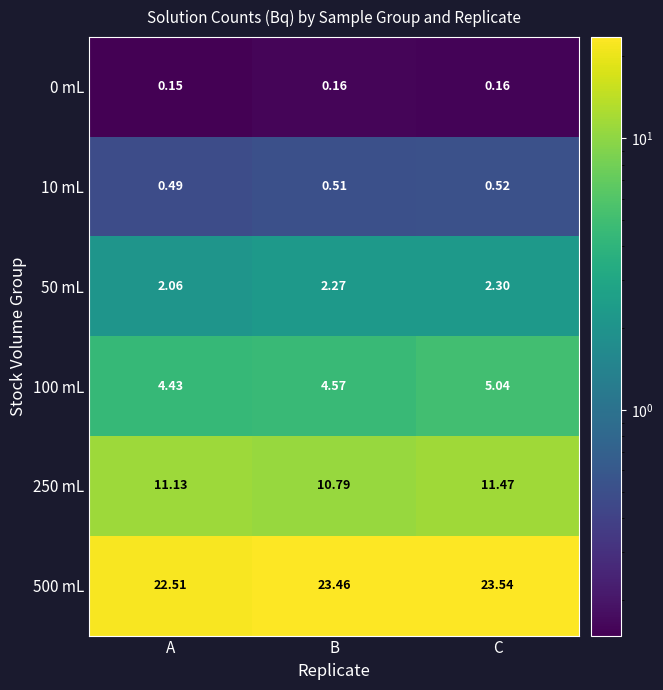

At which category is the sum across all series the highest?

C